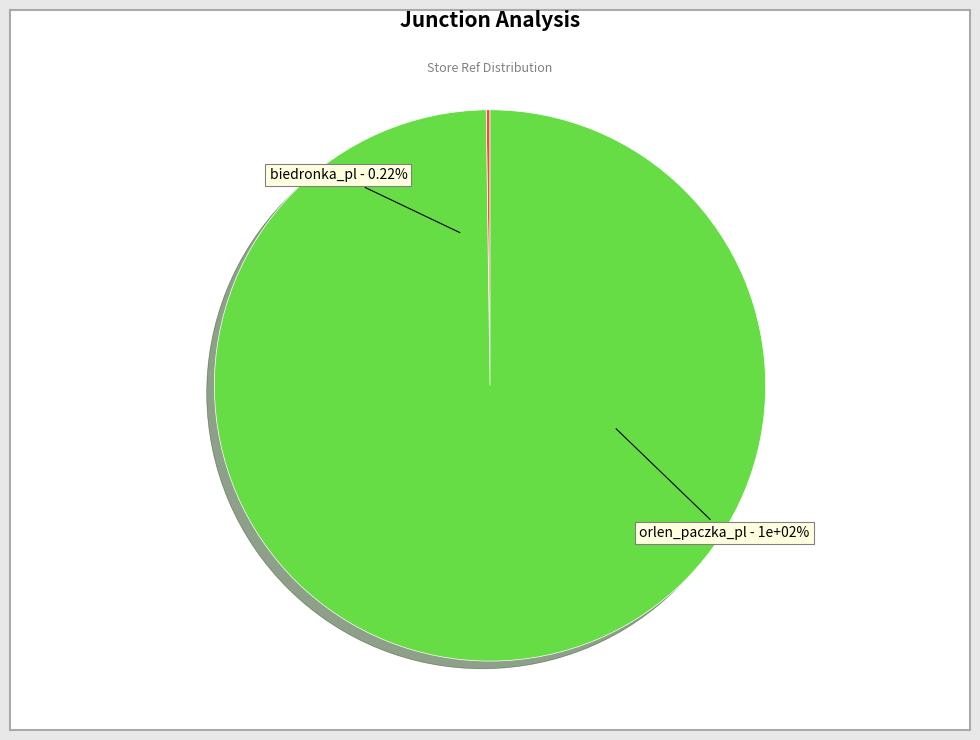

To the nearest percent, what is the difference between the biedronka_pl and orlen_paczka_pl slice percentages?

100%